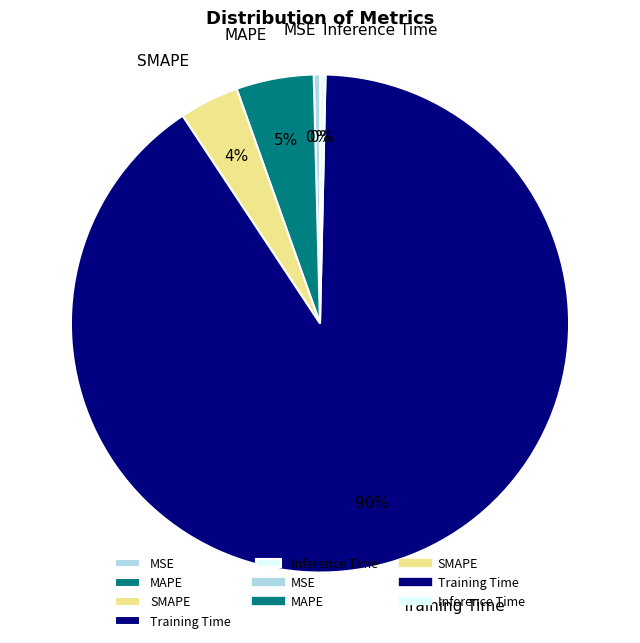

Do MSE and SMAPE together represent more than half of the pie?

No